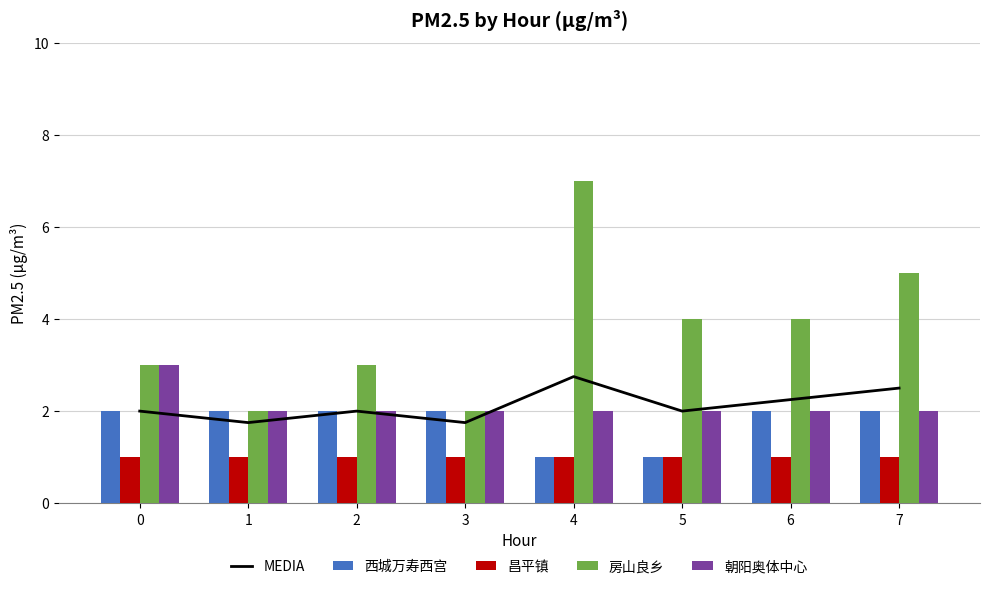

What is the value of the MEDIA bar at the 5th from the left?

2.8